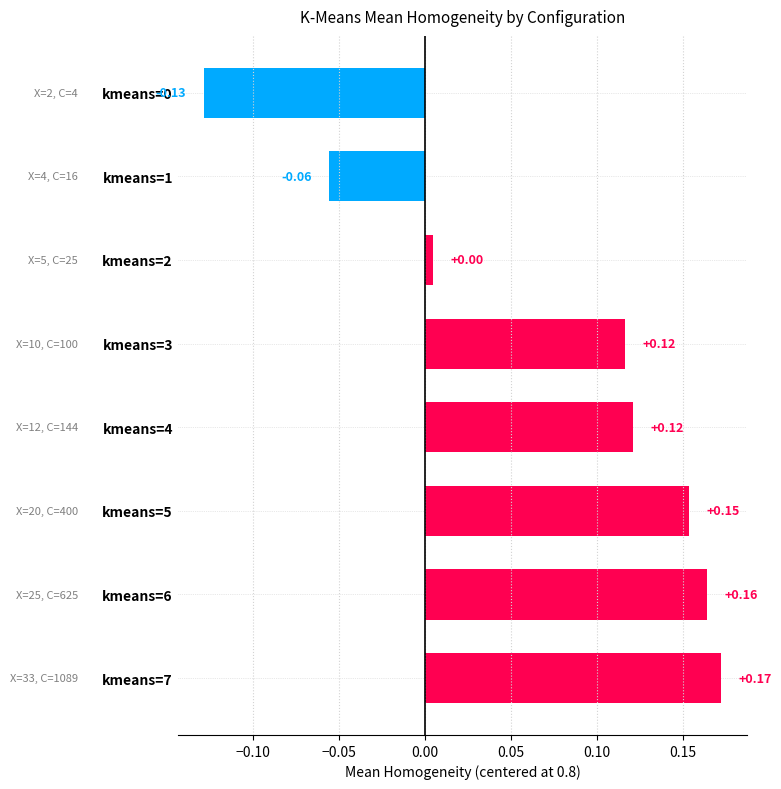

How many bars are there in total?

8